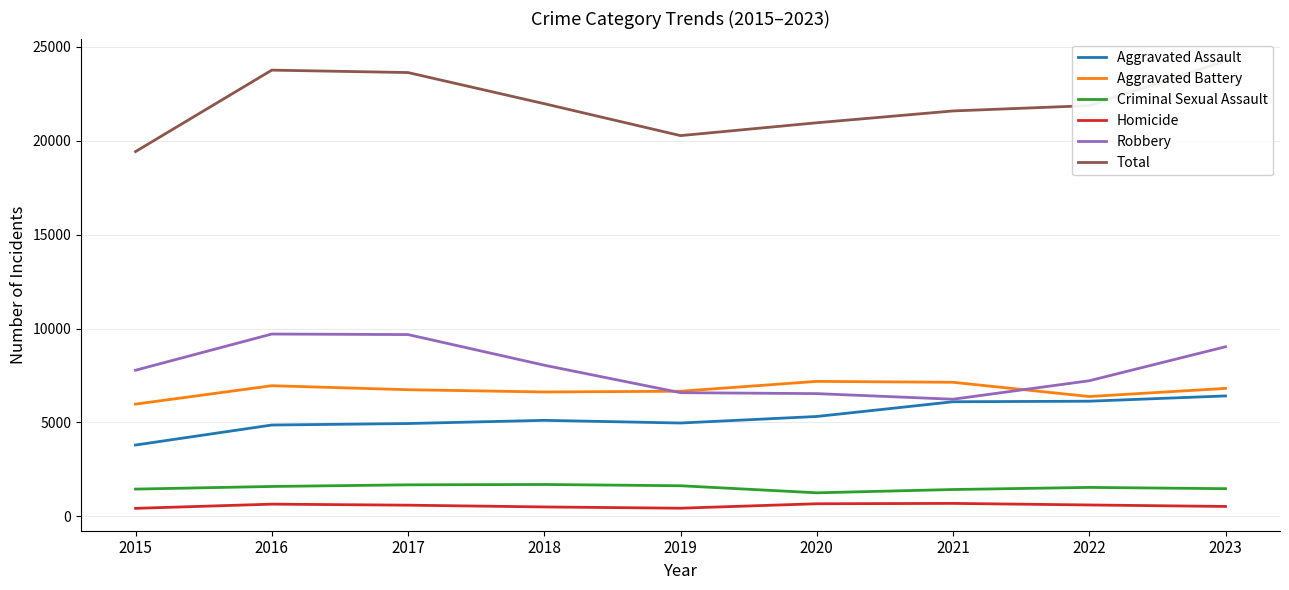

Which category has the highest value in the Robbery series?

2016